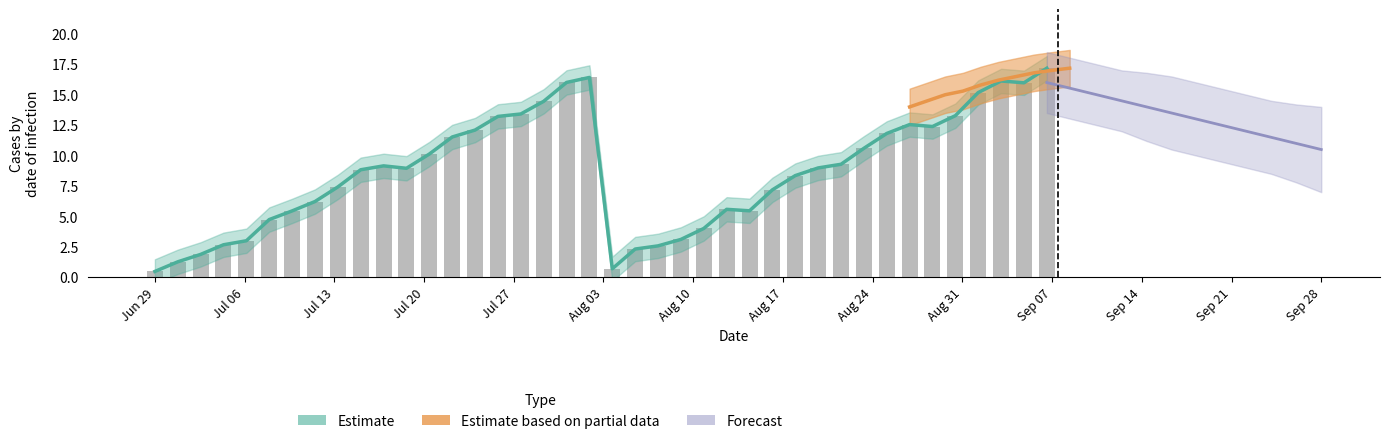

Does the chart contain any negative values?

No